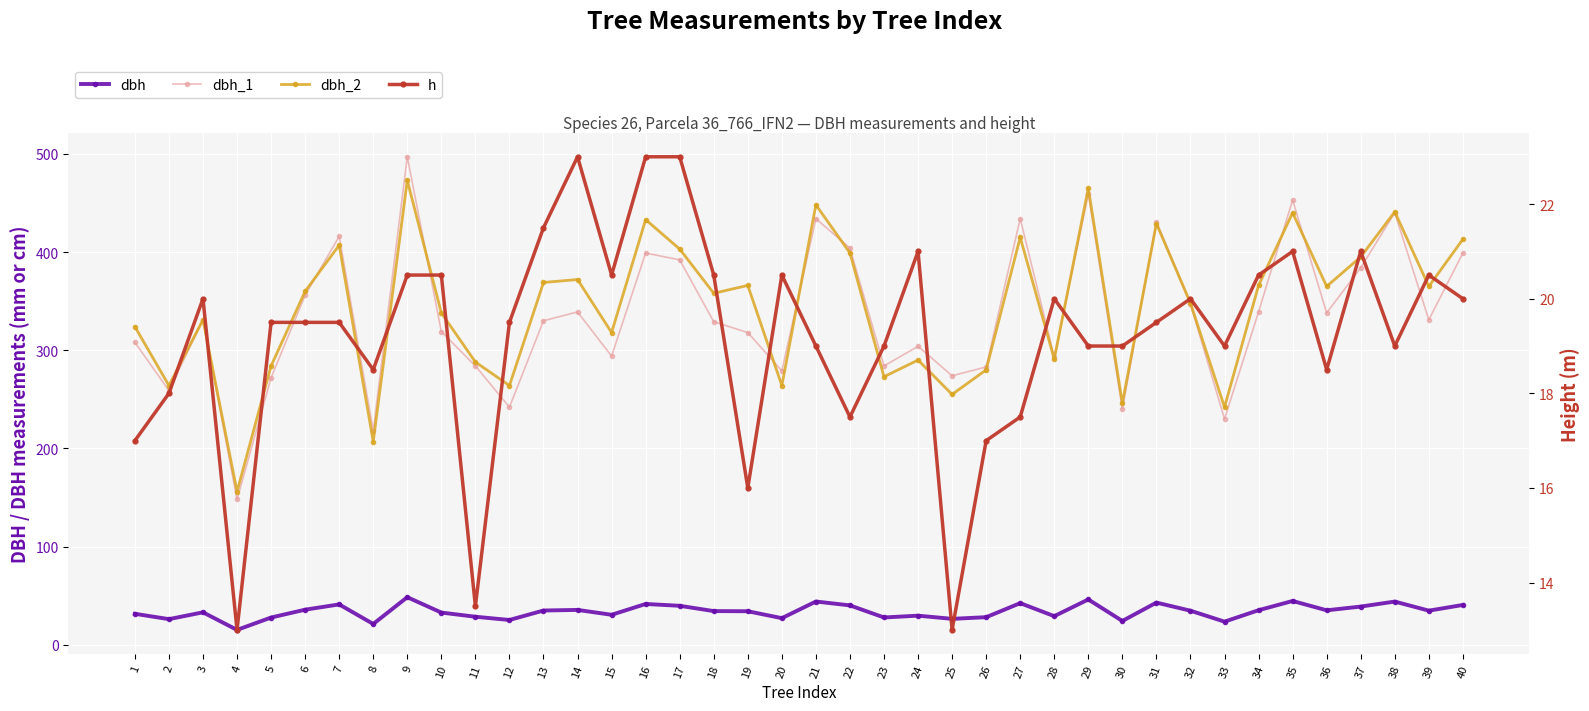

True or false: h and dbh cross at least once.

False